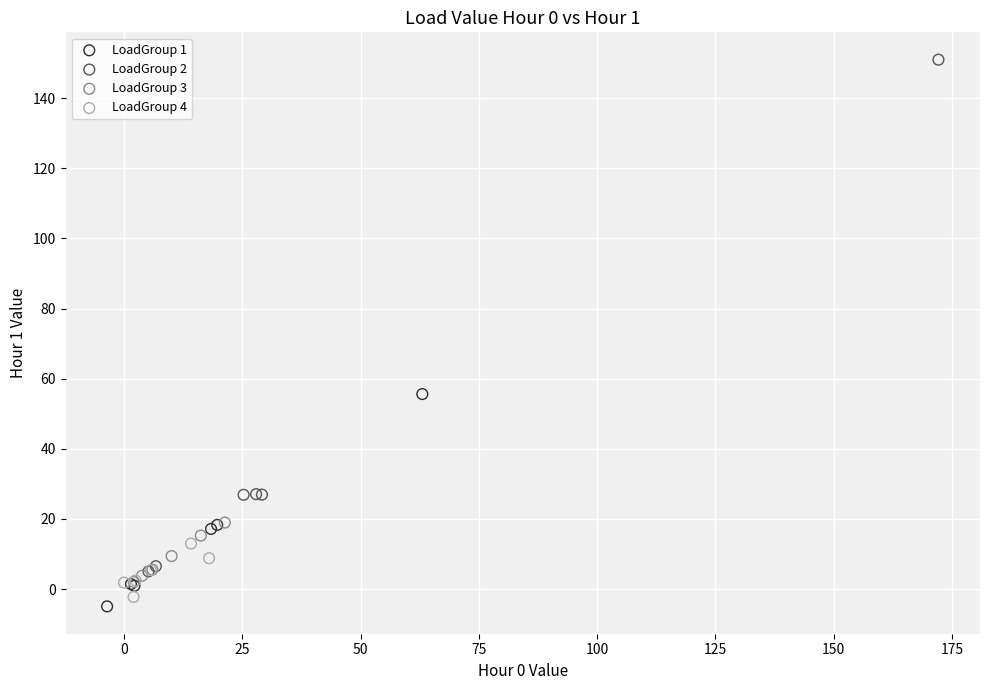

Which series contains the lowest Y value?

LoadGroup 1